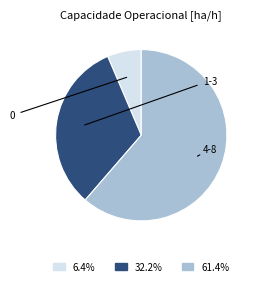

Is there a majority slice in this chart?

Yes